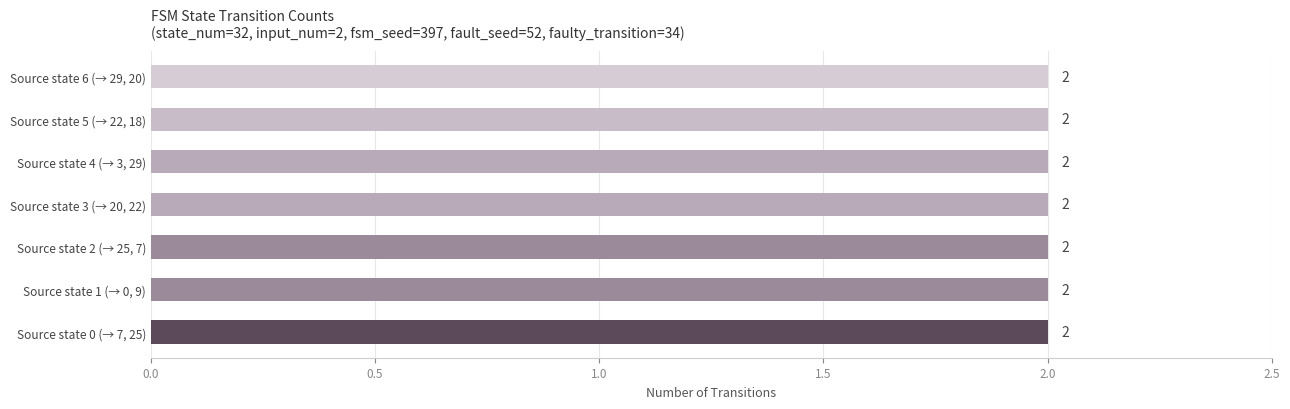

True or false: the data shows 0 at 13.

False